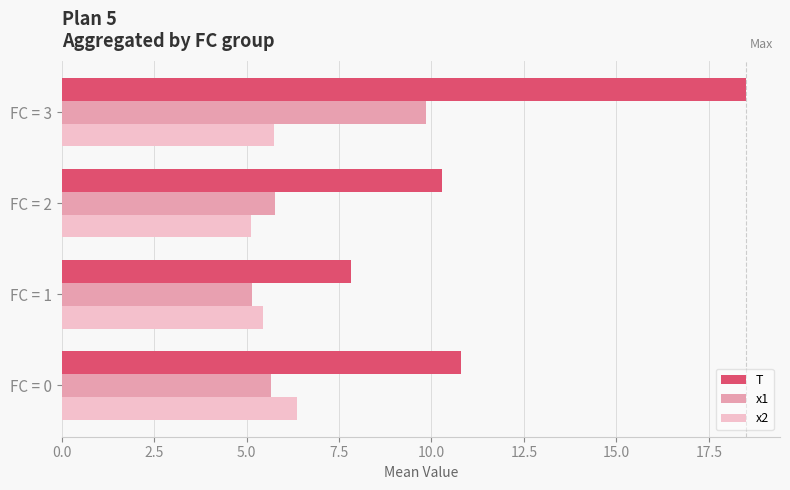

Which series changed the most between FC = 2 and FC = 3?

T